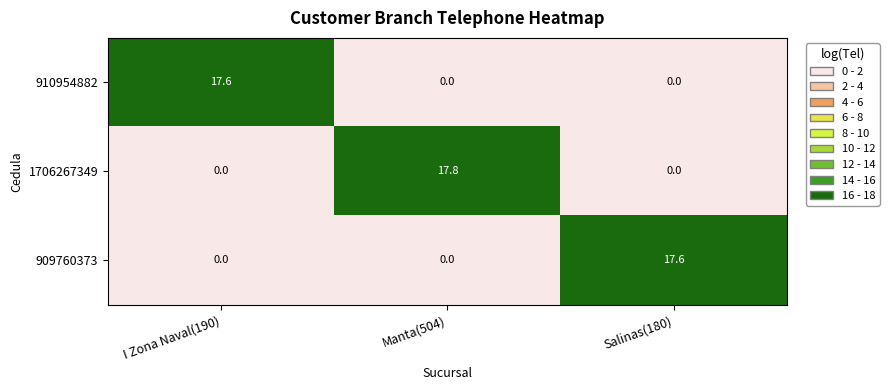

Which series has the largest total across all categories?

1706267349